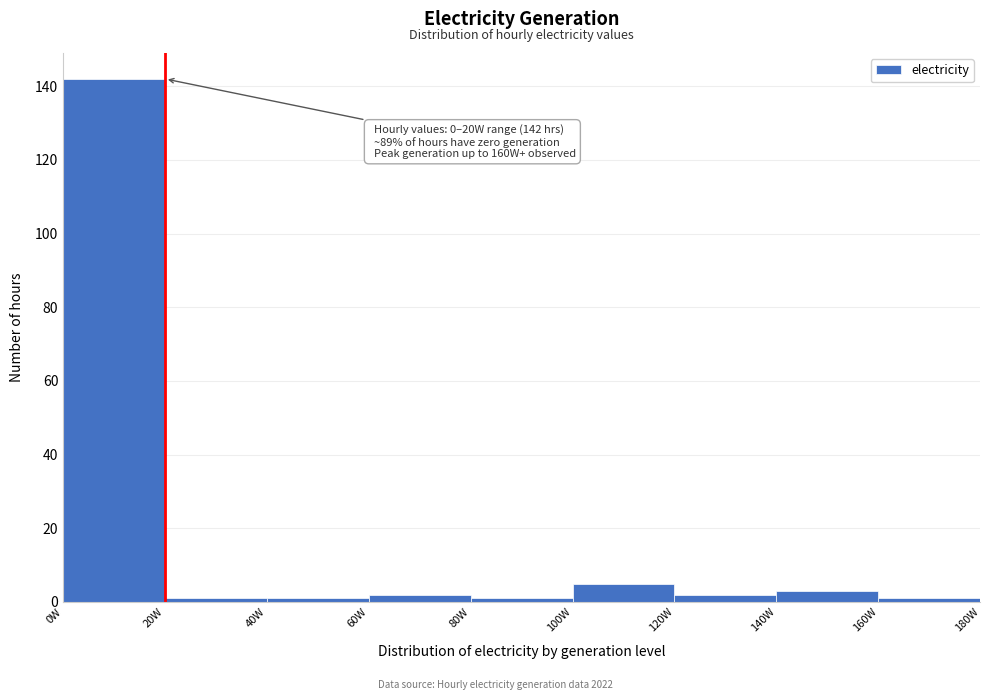

Which range on the x-axis has the tallest bar?

0 to 20